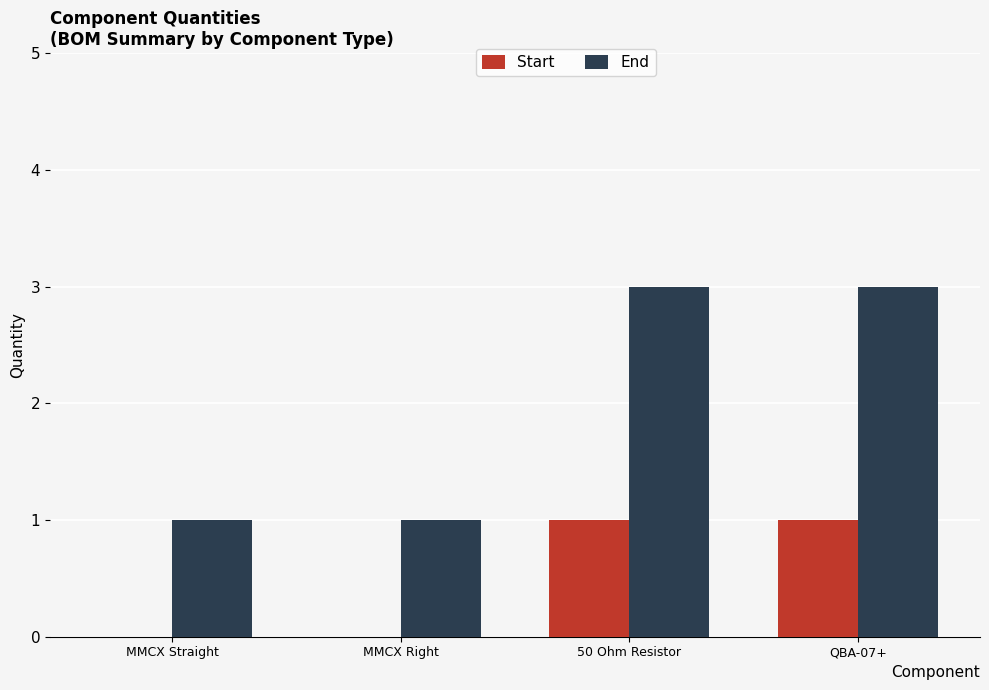

What is the highest value of the End series?

3